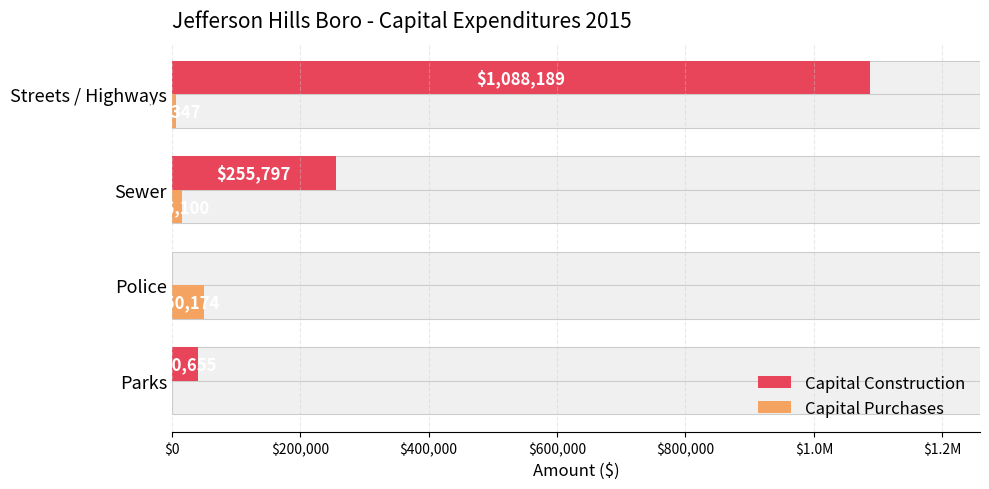

List the series in order of their peak value, highest first.

Capital Construction, Capital Purchases